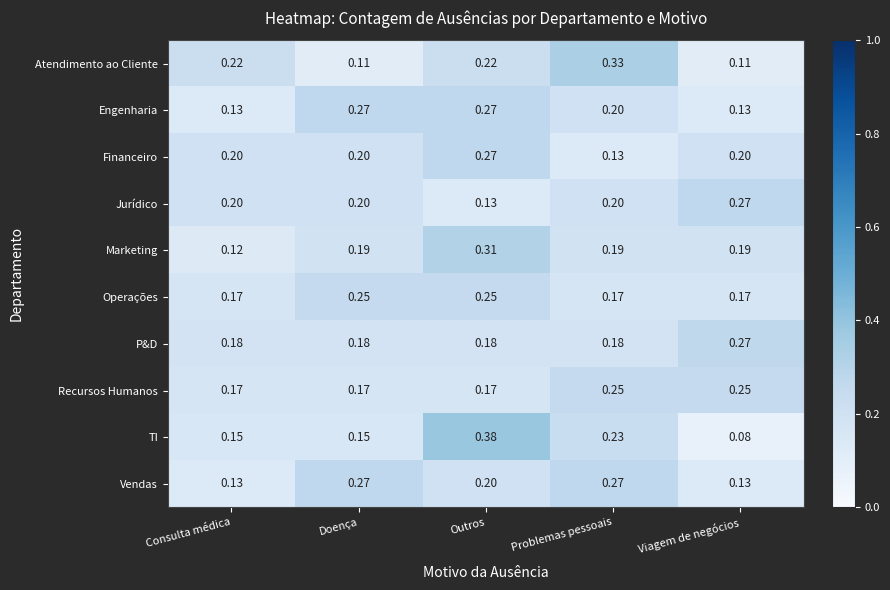

At which category is the sum across all series the highest?

Outros